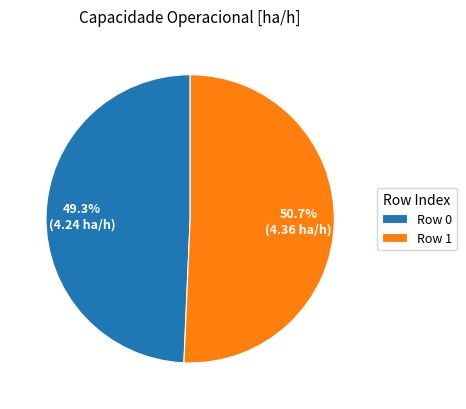

What percentage is NOT represented by Row 1?

49.3%